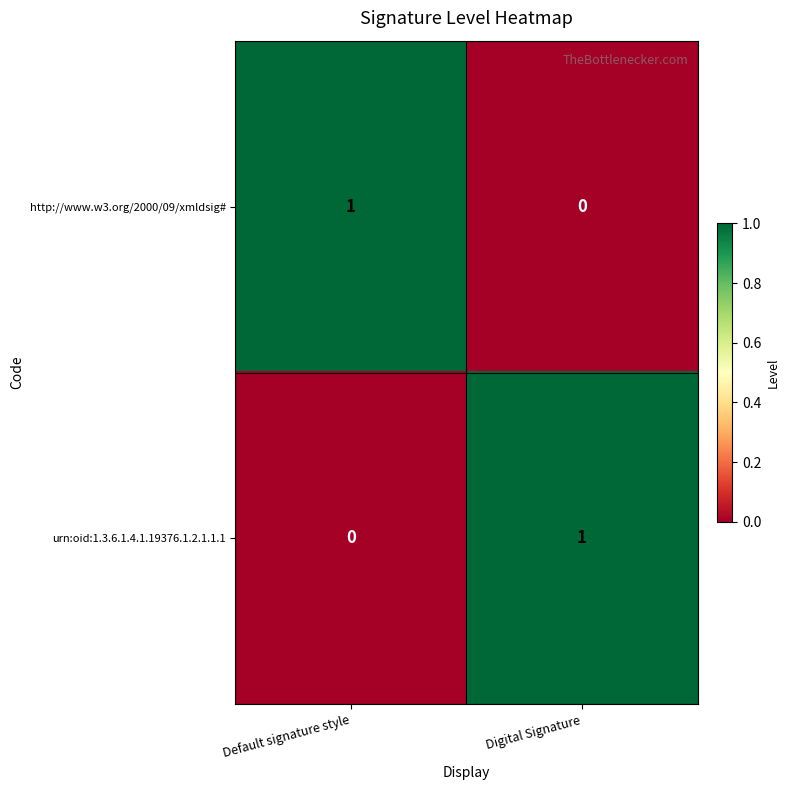

Which category has the highest value in the urn:oid:1.3.6.1.4.1.19376.1.2.1.1.1 series?

Digital Signature